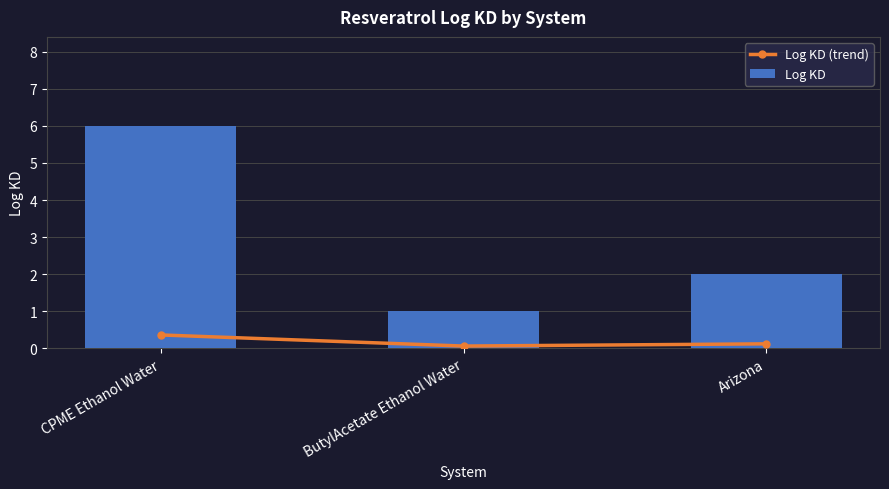

What is the minimum value for Log KD?

1